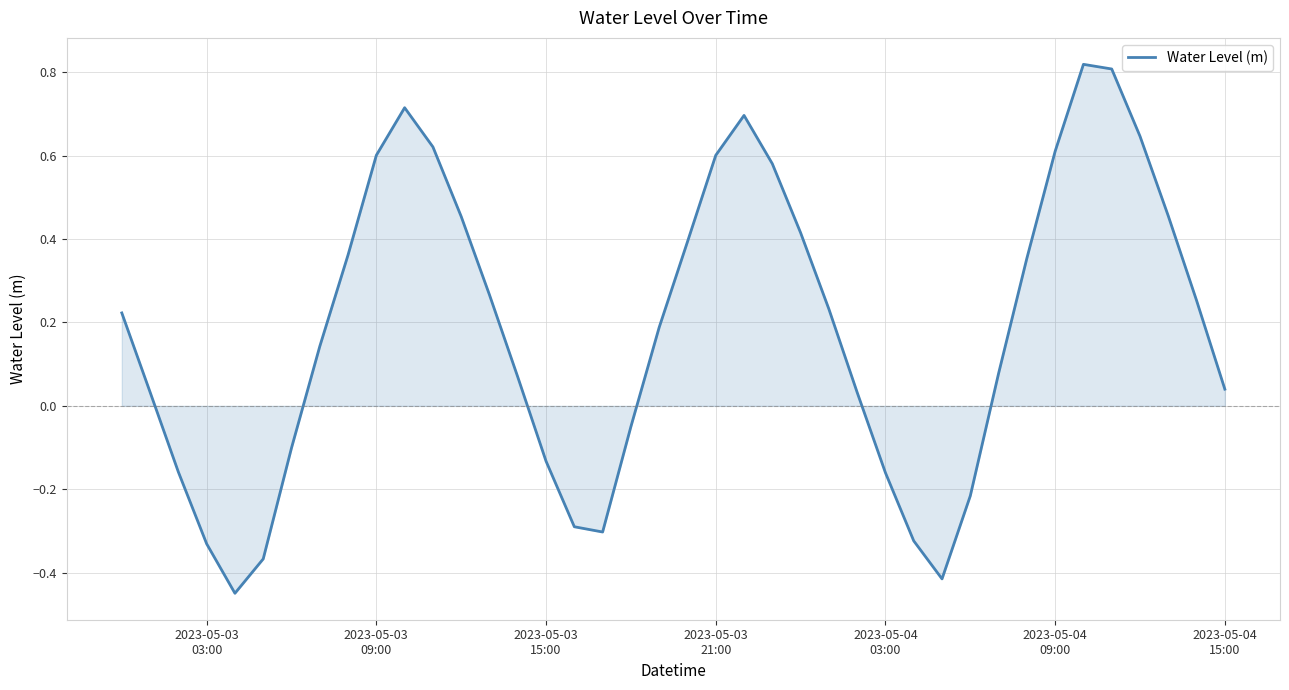

What is the difference between the maximum and minimum values?

1.3